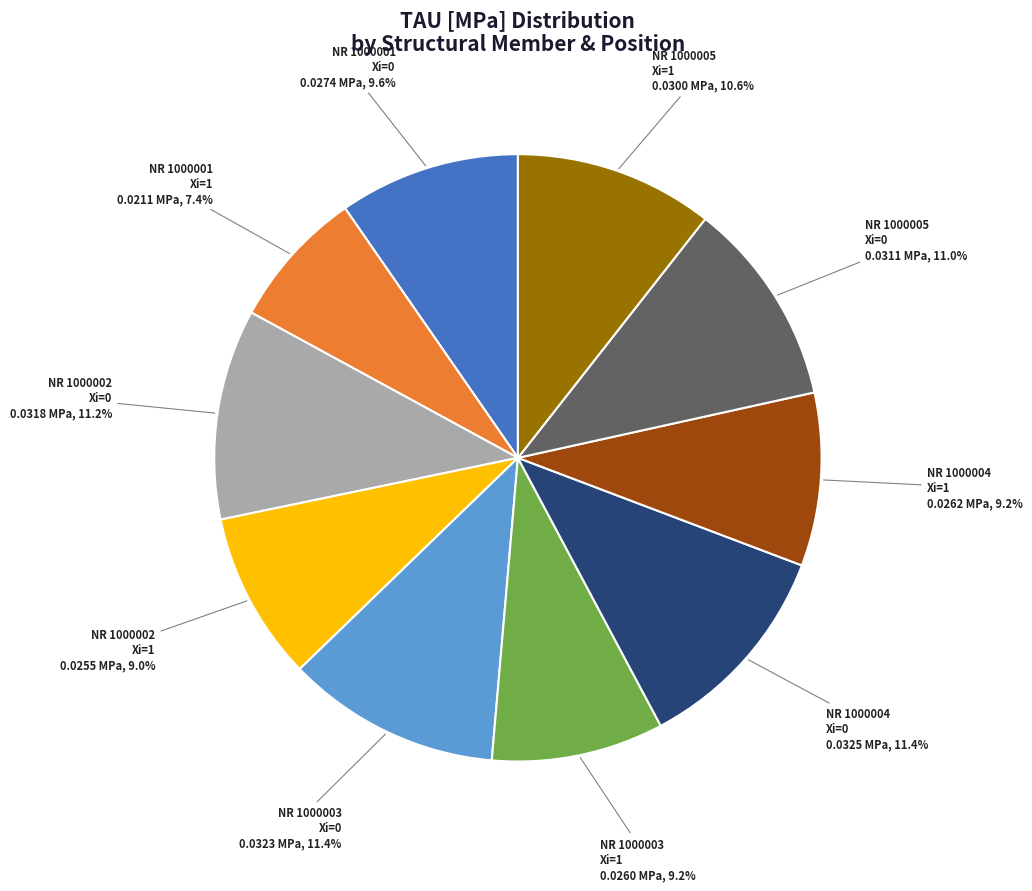

To the nearest percent, what is the average slice percentage?

10%